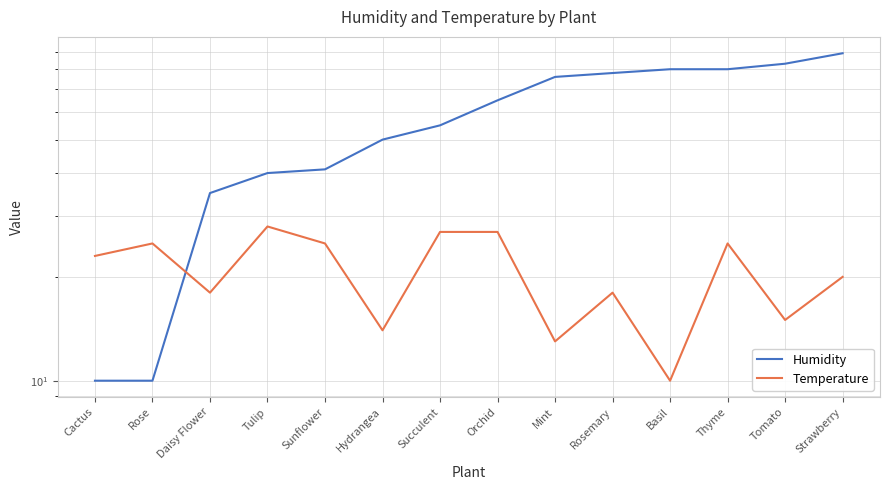

Reading right to left, extract all data points from this chart.

Humidity: Strawberry=89	Tomato=83	Thyme=80	Basil=80	Rosemary=78	Mint=76	Orchid=65	Succulent=55	Hydrangea=50	Sunflower=41	Tulip=40	Daisy Flower=35	Rose=10	Cactus=10
Temperature: Strawberry=20	Tomato=15	Thyme=25	Basil=10	Rosemary=18	Mint=13	Orchid=27	Succulent=27	Hydrangea=14	Sunflower=25	Tulip=28	Daisy Flower=18	Rose=25	Cactus=23